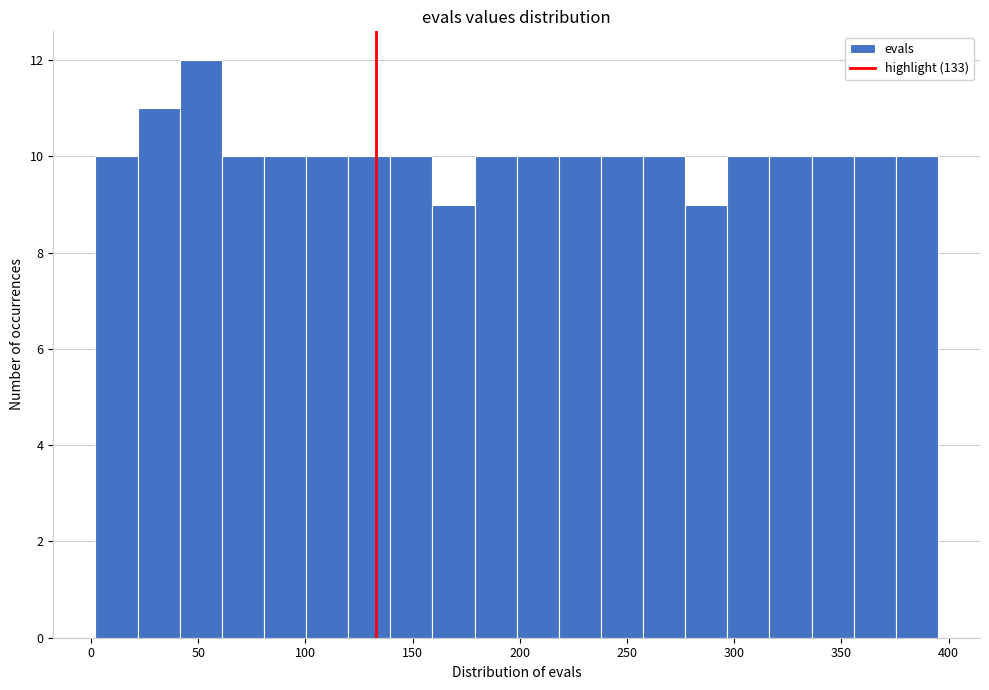

Read against the x-axis, roughly where is the centre of the tallest bar?

50